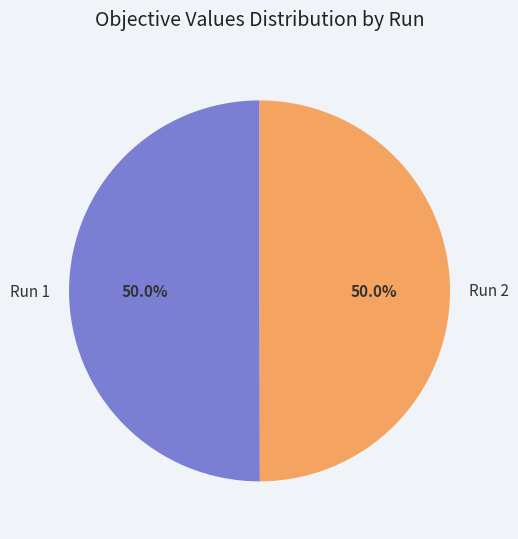

How much of the chart is everything except Run 1?

50.0%